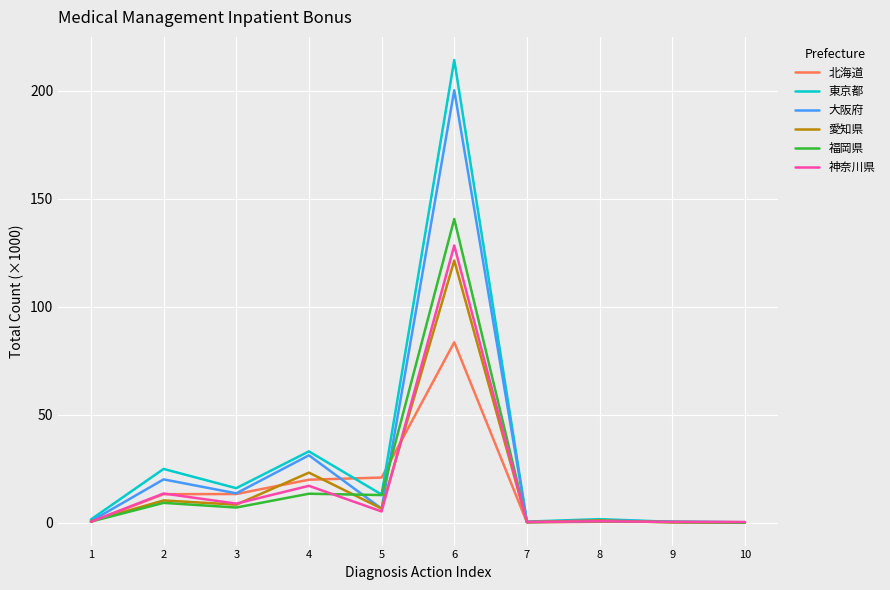

What is the difference between the maximum and minimum values in the 福岡県 series?

140.5